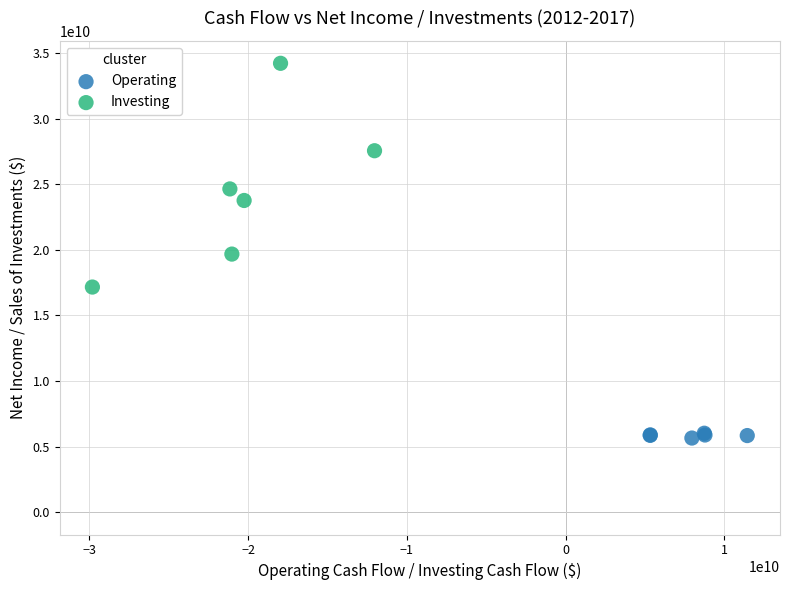

Which series reaches the maximum Y coordinate?

Investing